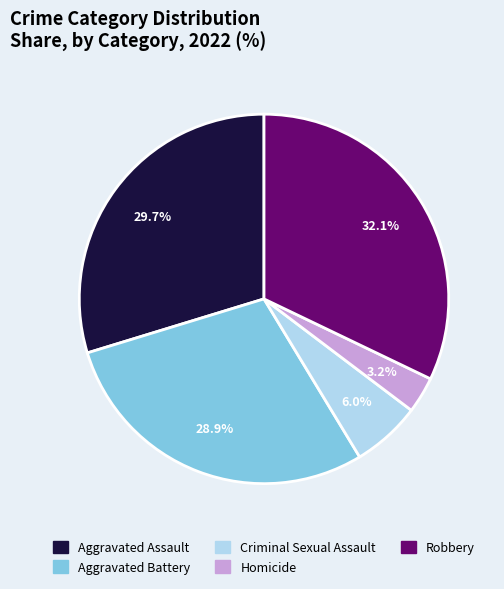

What is the ratio of the value at Aggravated Assault to the value at Aggravated Battery?

1.0